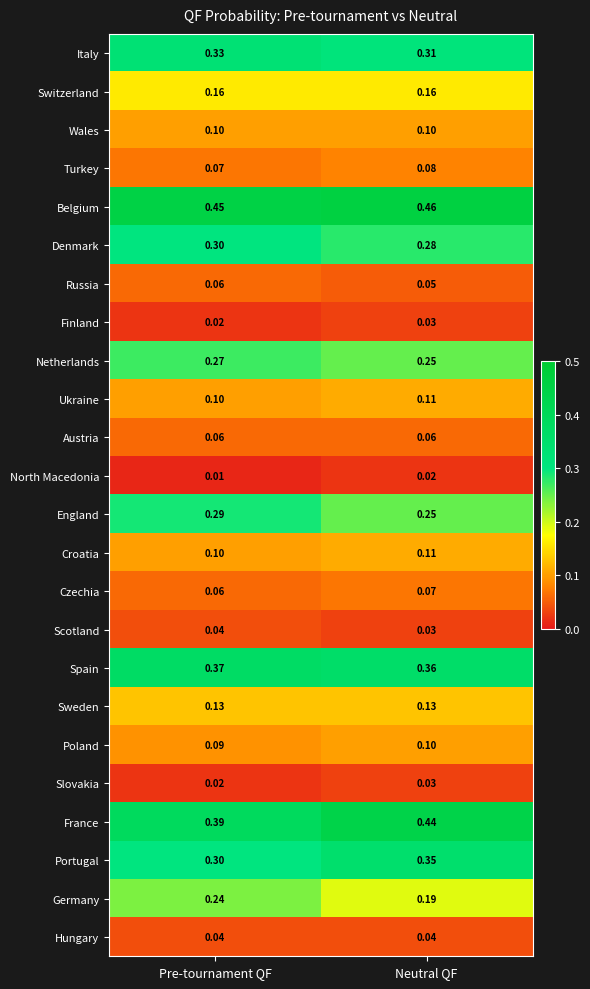

Which series has the largest total across all categories?

Belgium